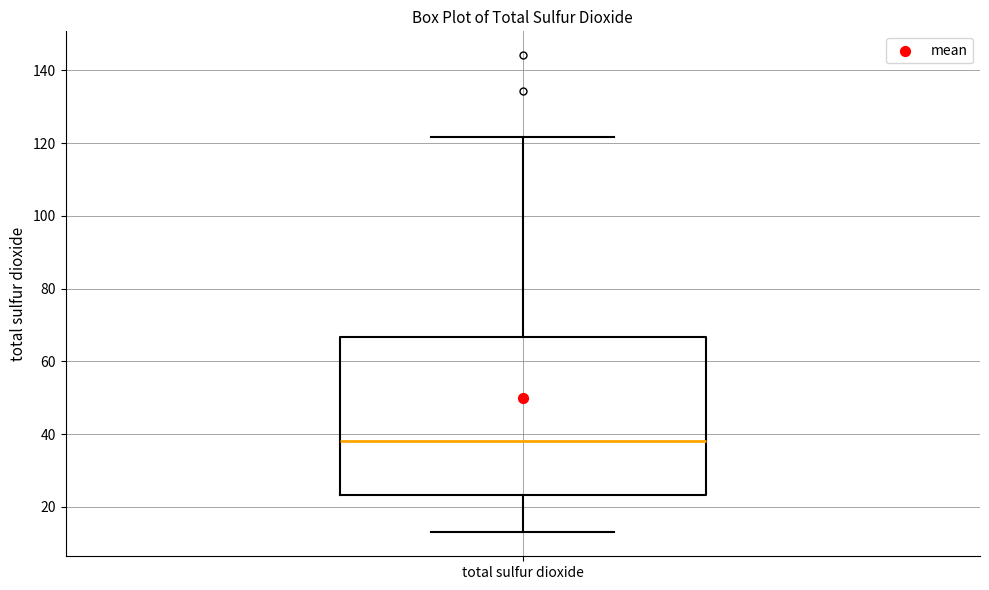

Read this box plot against the y-axis: the position of the median line, the range covered by the box, and the ends of both whiskers. The values are not printed on the chart, so give them approximately, as read against the axis.

median 38, box 24 to 66, whiskers 14 to 122